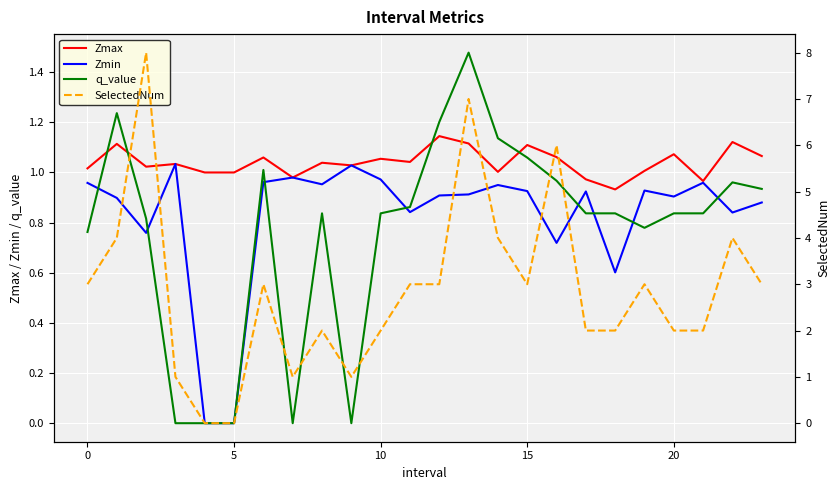

In q_value, how many points are higher than both neighbors (excluding endpoints)?

5